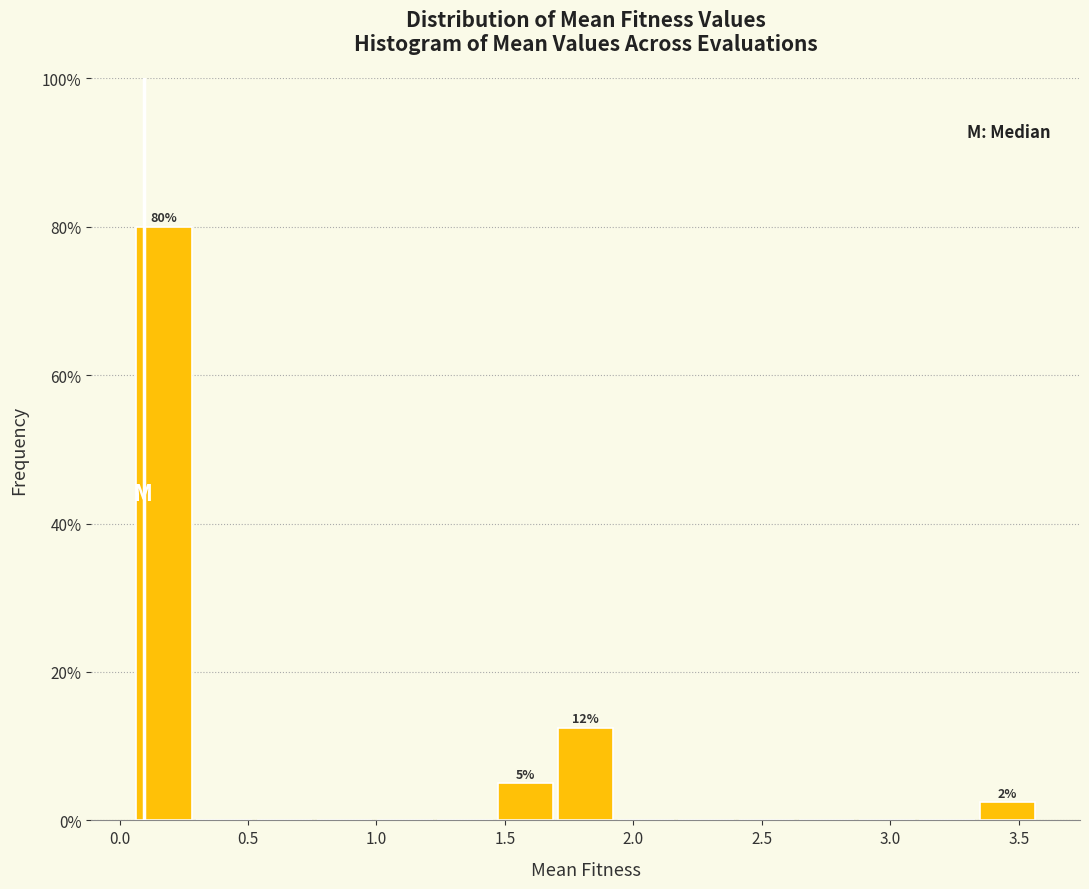

Over which range of the x-axis is the bar tallest?

0.05 to 0.30